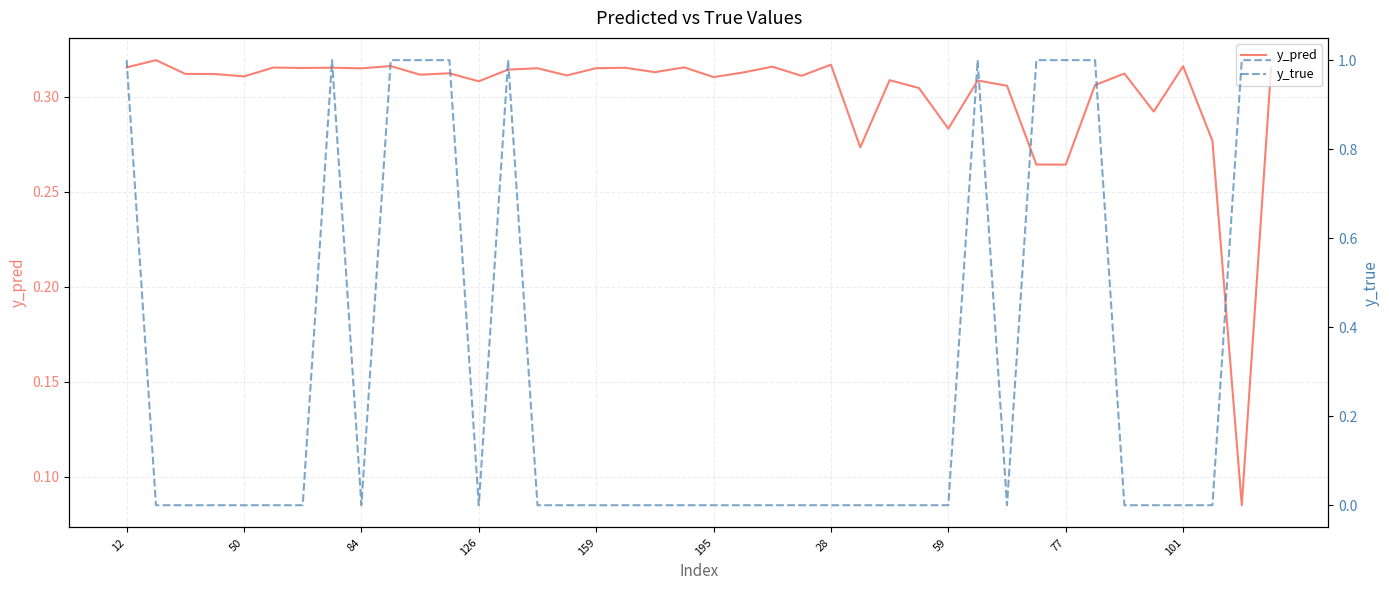

What is the label of the 23rd point from the right?

17